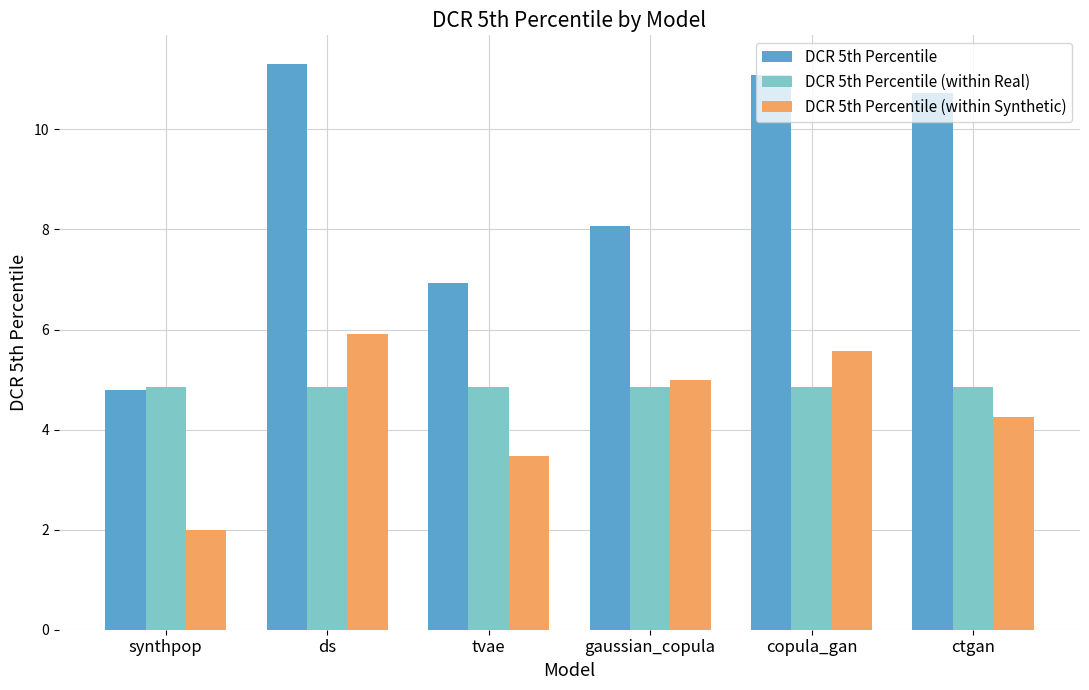

Between synthpop and gaussian_copula, which series saw the biggest shift?

DCR 5th Percentile